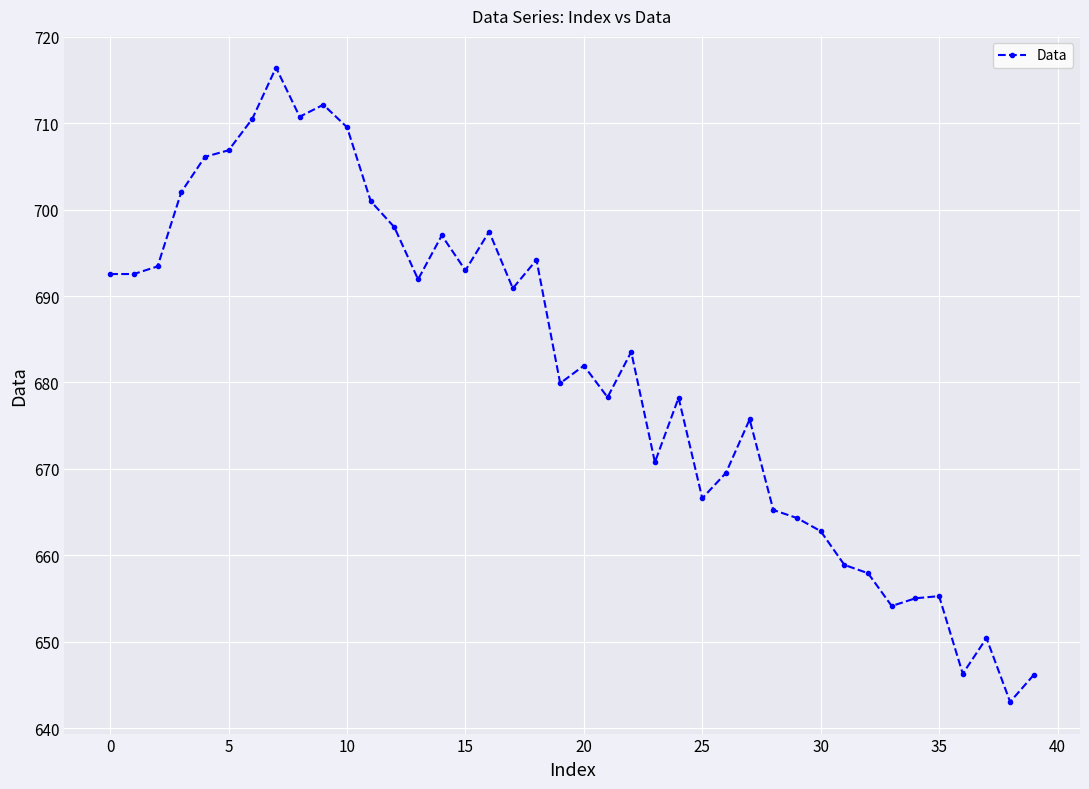

True or false: the data has more than 2 interior local peaks.

True